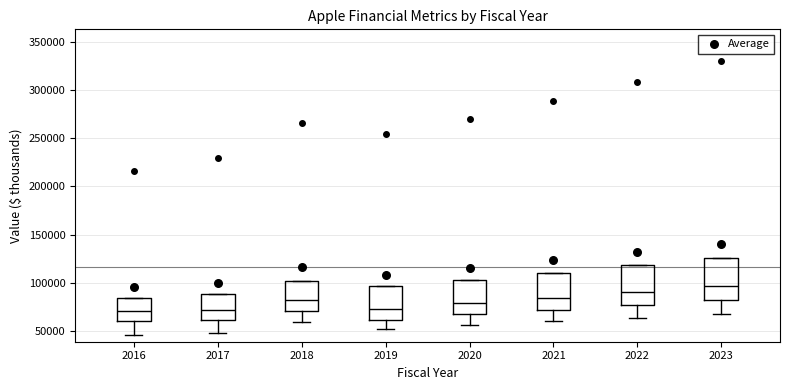

Reading left to right, transcribe this box plot: for each box, give where its median line is, the range the box spans, and where its two whiskers end, as read against the y-axis. The values are not printed on the chart, so give them approximately, as read against the axis.

2016: median 70000, box 60000 to 85000, whiskers 45000 to 85000
2017: median 70000, box 60000 to 90000, whiskers 50000 to 90000
2018: median 80000, box 70000 to 100000, whiskers 60000 to 100000
2019: median 75000, box 60000 to 95000, whiskers 50000 to 95000
2020: median 80000, box 65000 to 105000, whiskers 55000 to 105000
2021: median 85000, box 70000 to 110000, whiskers 60000 to 110000
2022: median 90000, box 75000 to 120000, whiskers 65000 to 120000
2023: median 95000, box 85000 to 125000, whiskers 70000 to 125000